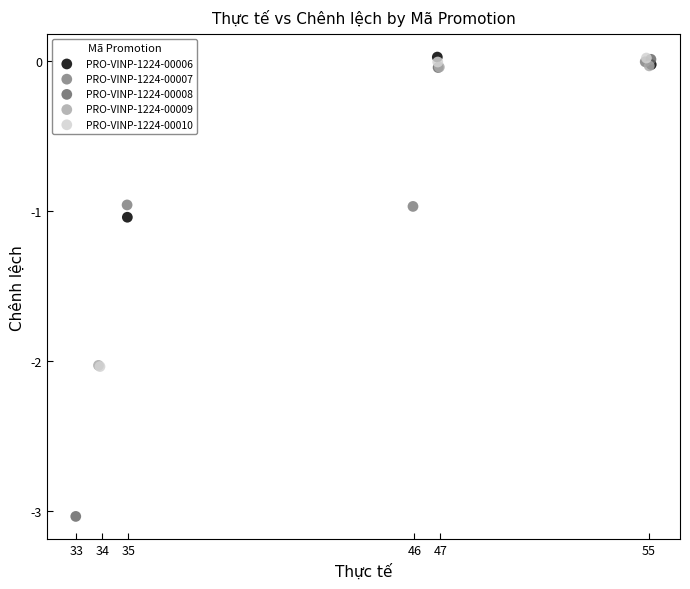

Which series has the largest Y range (max minus min)?

PRO-VINP-1224-00008